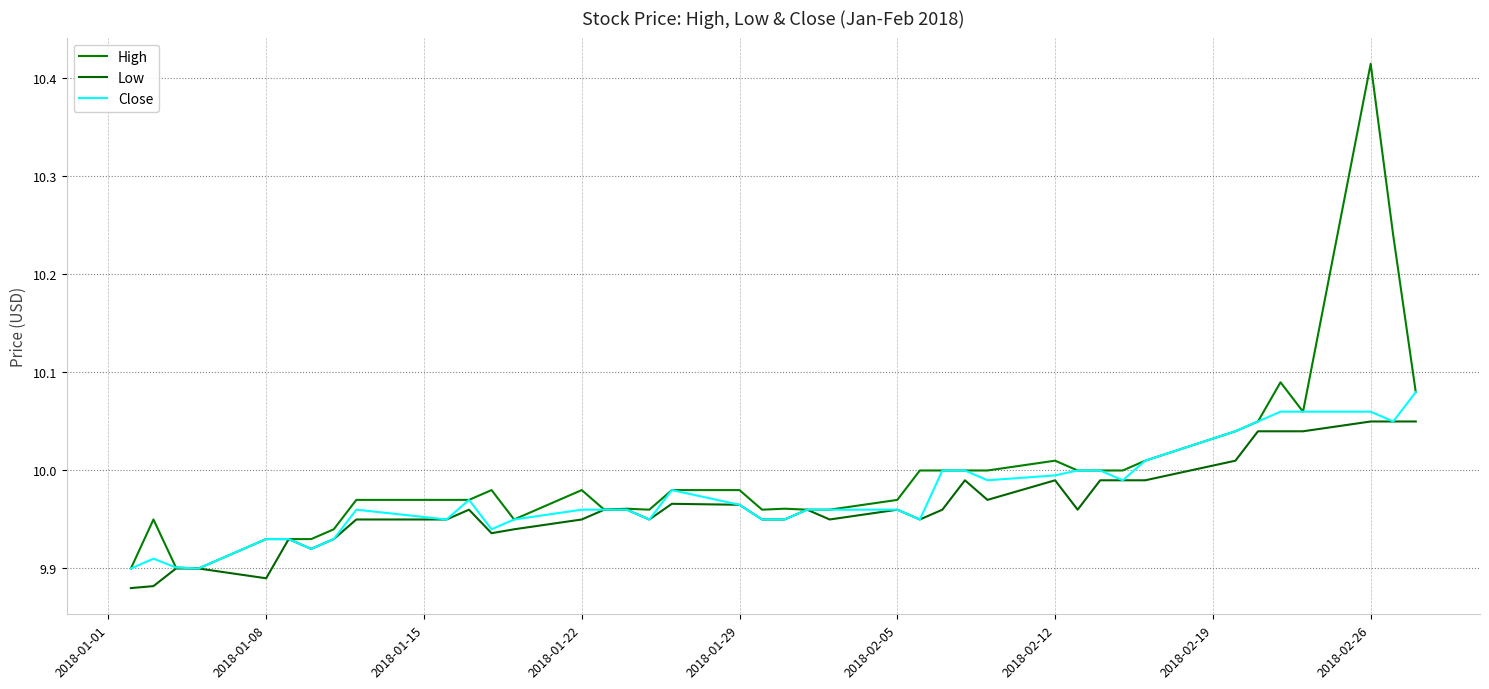

How many categories are shown in the chart?

40